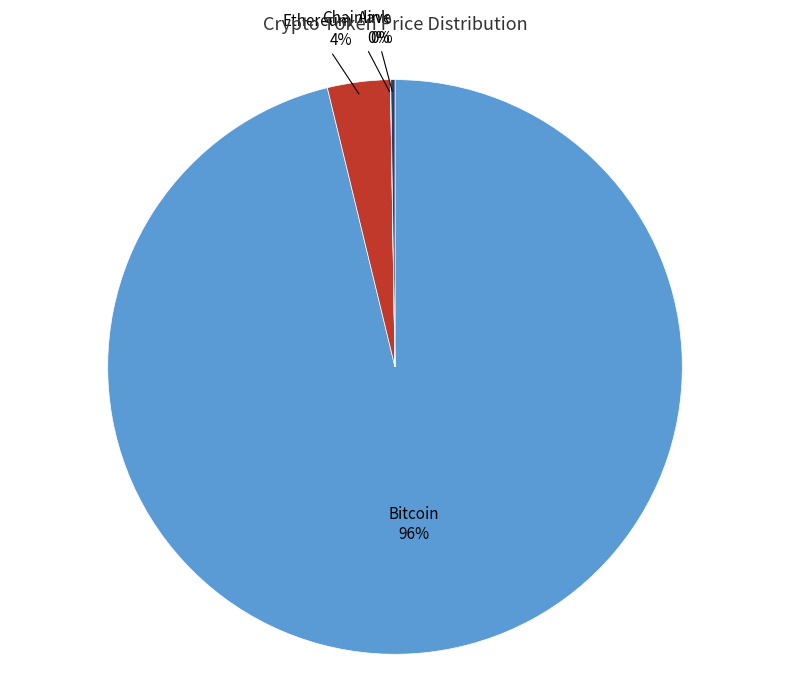

Which category has the biggest portion of the pie?

Bitcoin